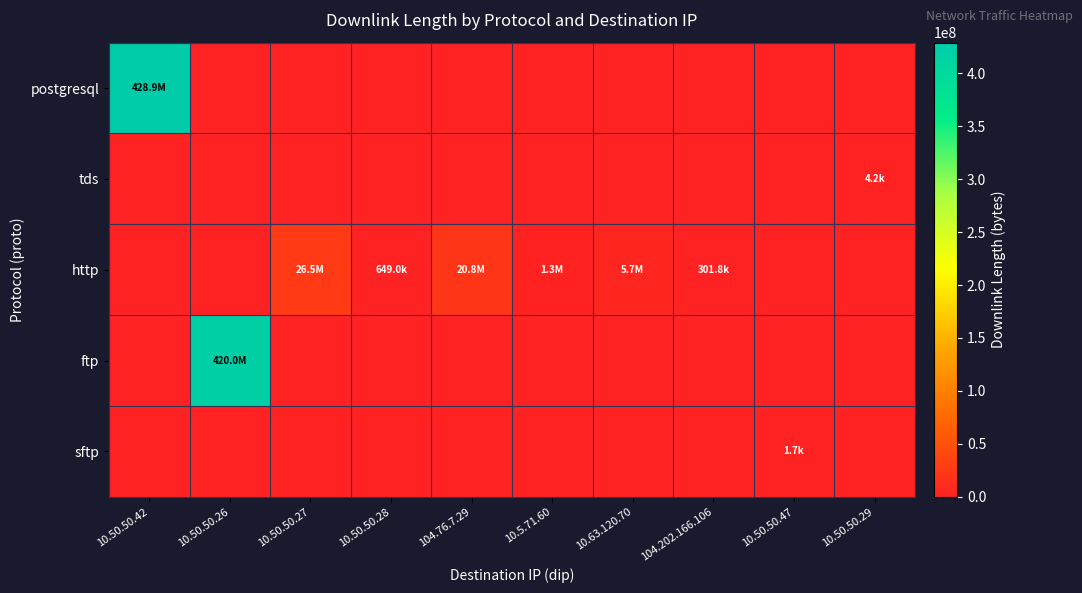

How many data points does each series have?

10